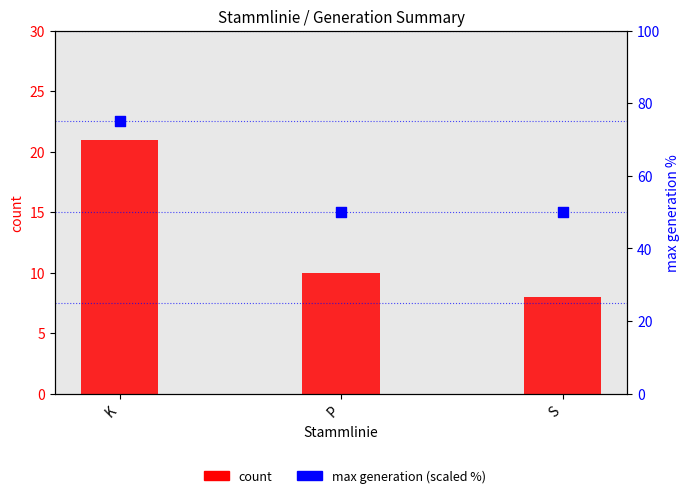

Which series contains the lowest Y value?

count